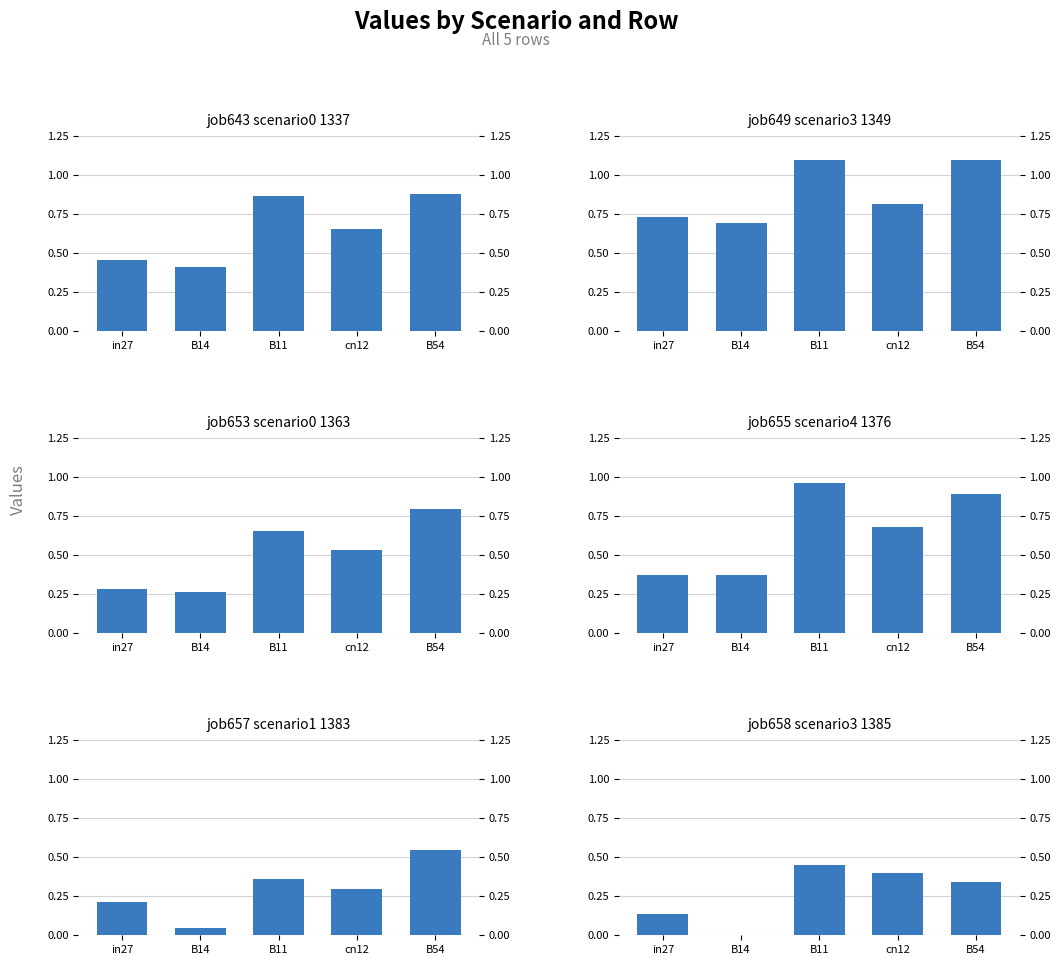

What is the lowest value of the job649_scenario3_1349 series?

0.7